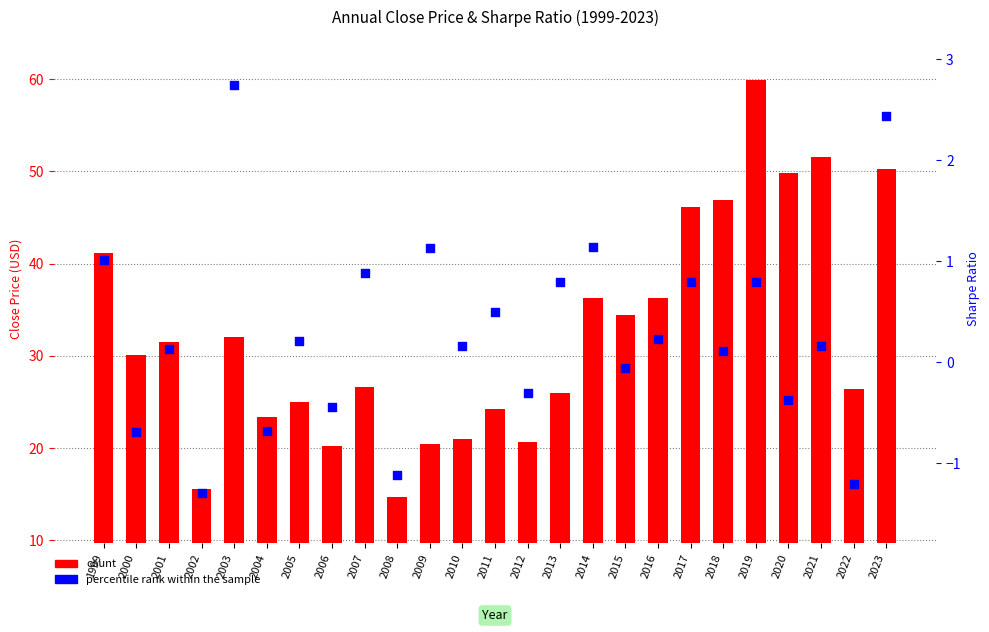

At which category is the sum across all series the highest?

2019